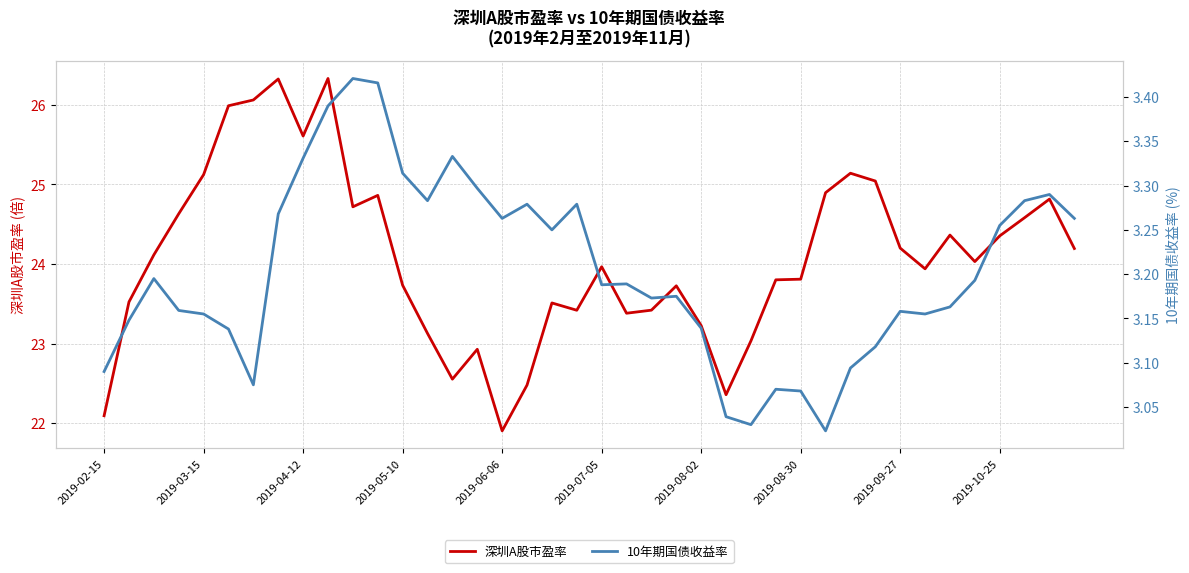

The 深圳A股市盈率 series shows 25.6 at 2019-04-12. True or false?

True